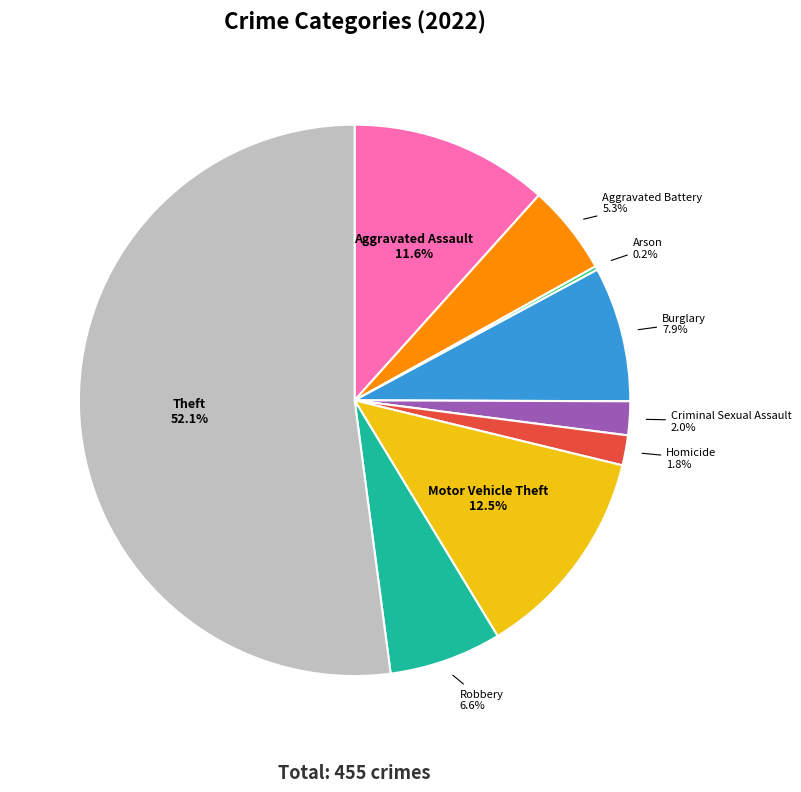

What is the largest slice in the pie chart?

Theft